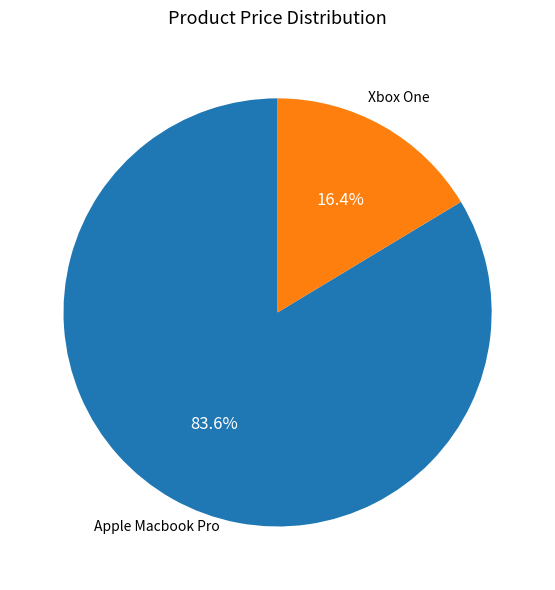

Is there a majority slice in this chart?

Yes